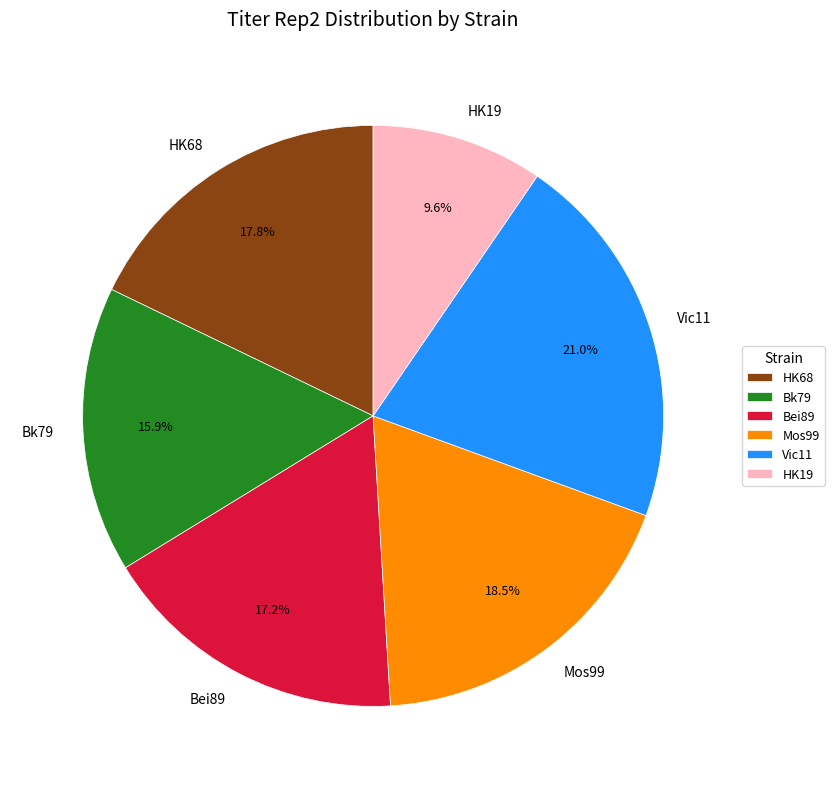

To the nearest percent, what is the combined percentage of HK19 and Mos99?

28%